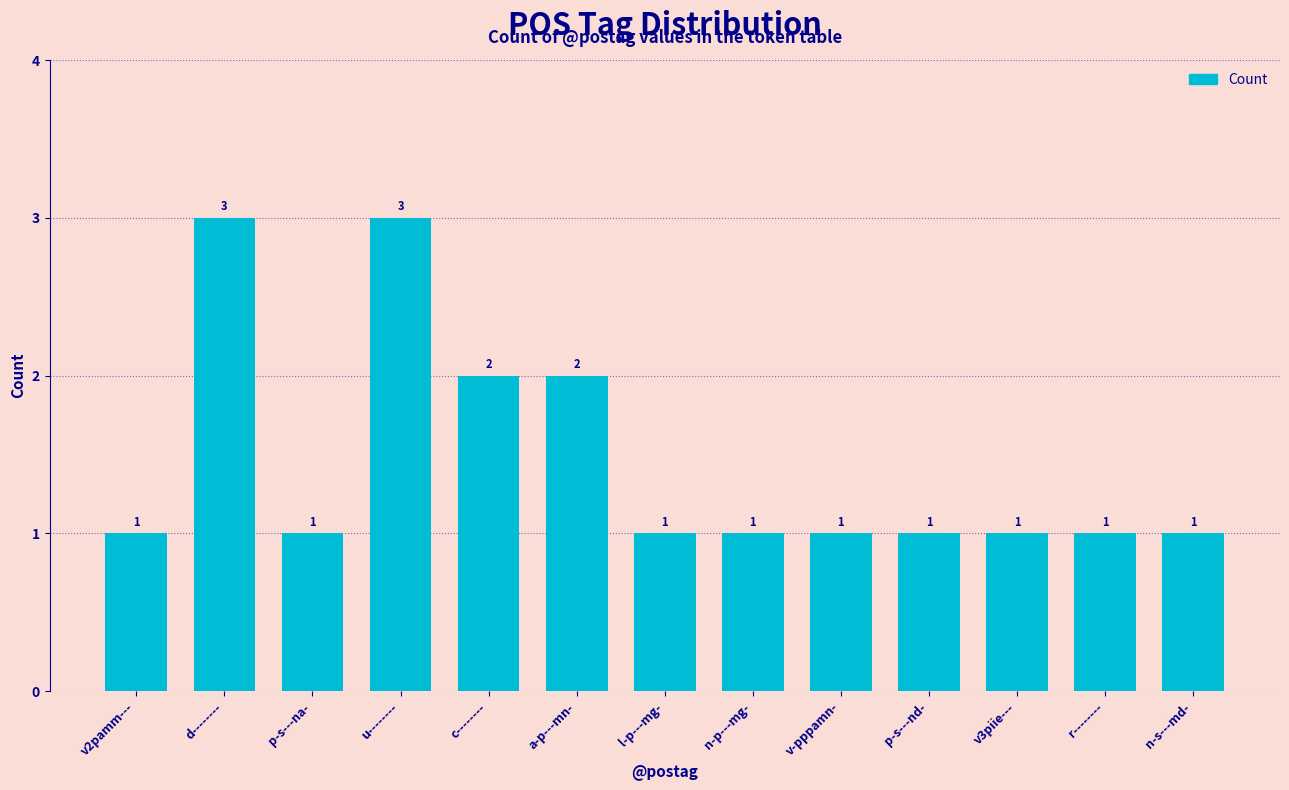

Reading left to right, transcribe all the data shown in this chart.

v2pamm---=1	d--------=3	p-s---na-=1	u--------=3	c--------=2	a-p---mn-=2	l-p---mg-=1	n-p---mg-=1	v-pppamn-=1	p-s---nd-=1	v3piie---=1	r--------=1	n-s---md-=1